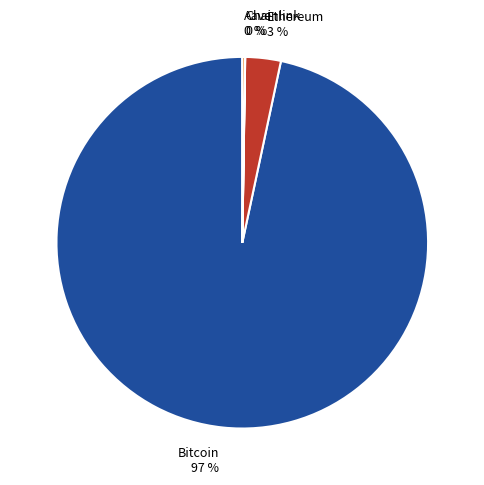

Which slice is the largest?

Bitcoin